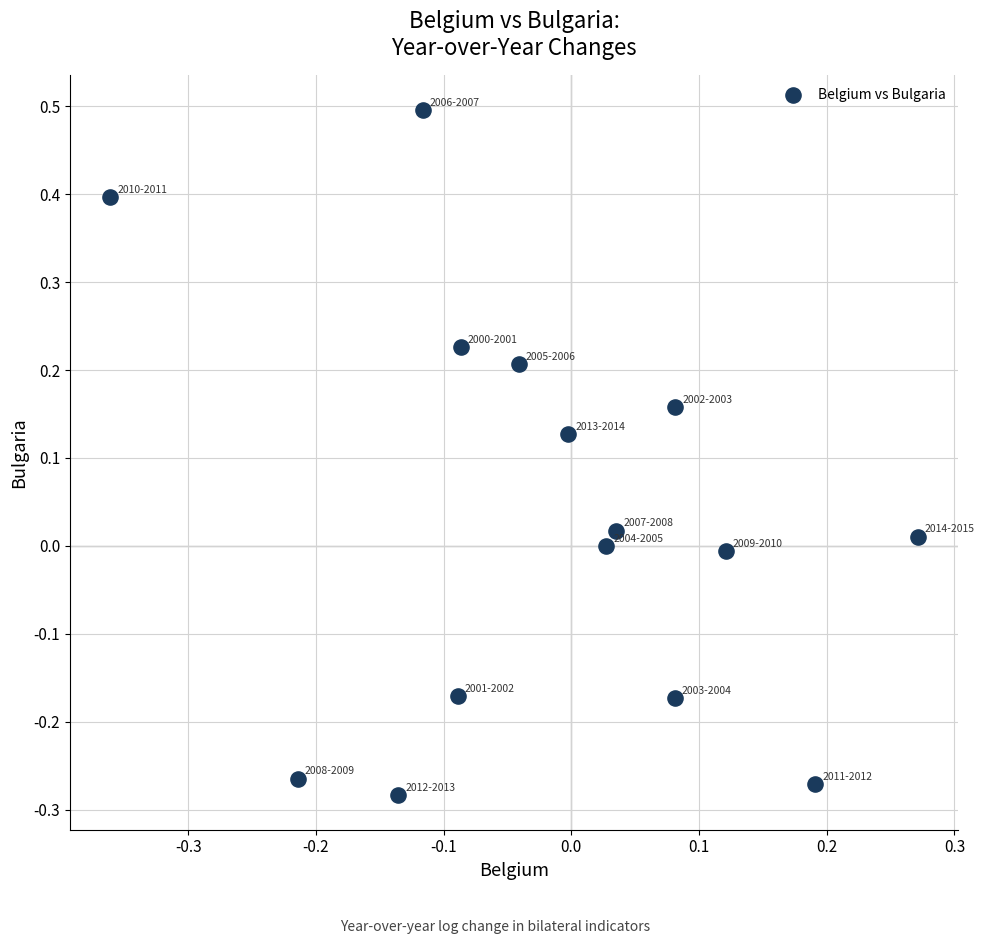

What is the range of Y values (max minus min)?

0.8